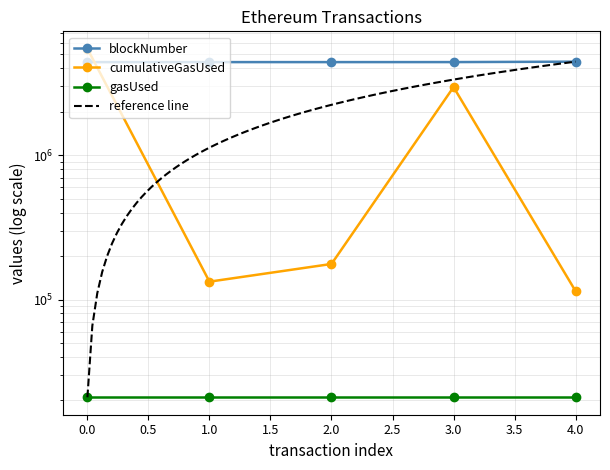

Between which two adjacent categories do blockNumber and cumulativeGasUsed first intersect?

0 and 1